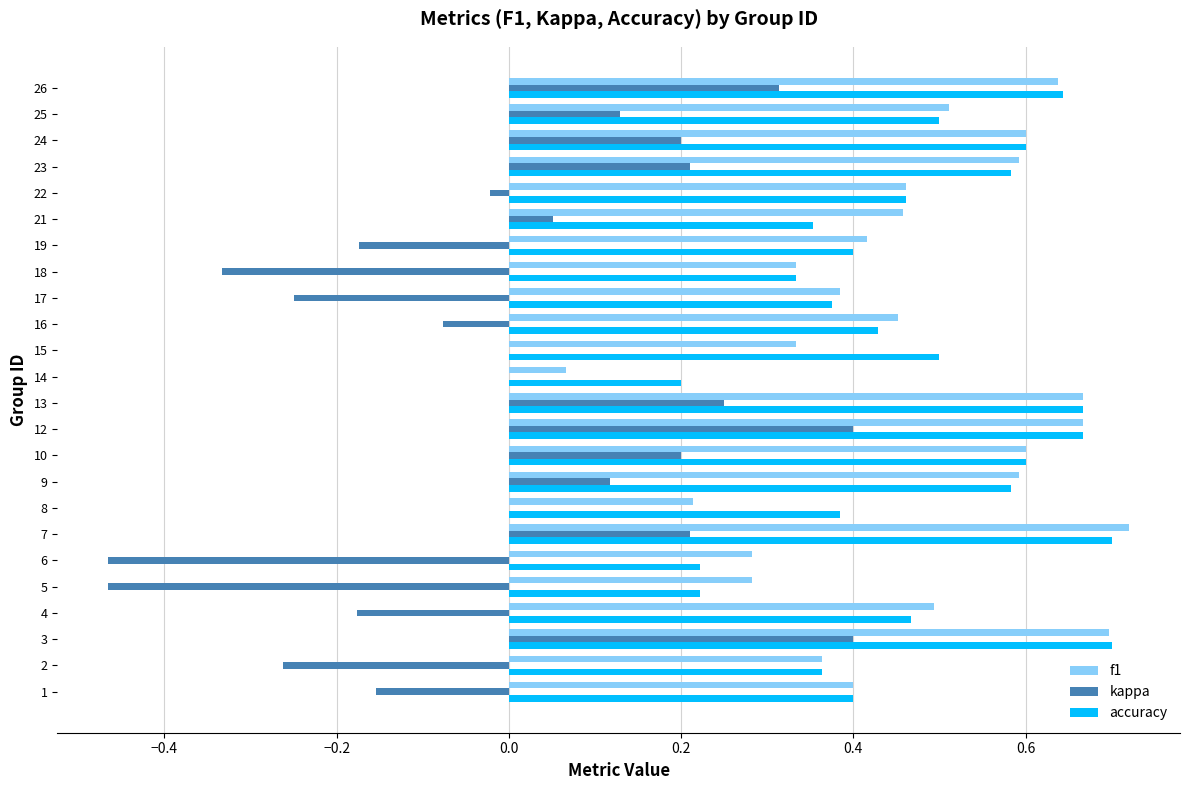

Is the value of kappa at 21 greater than the value of accuracy at 17?

No